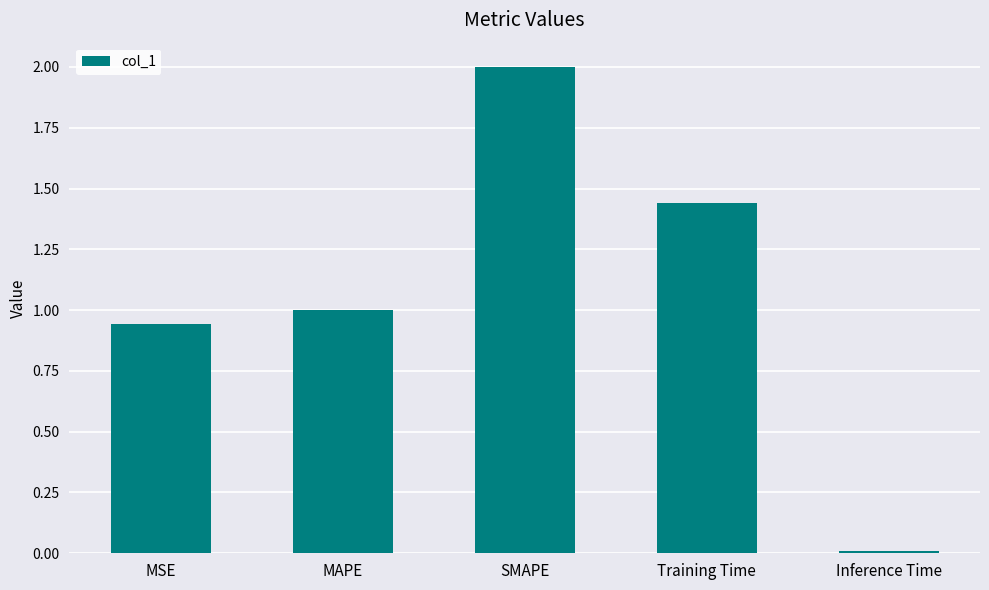

How many categories are shown in the chart?

5